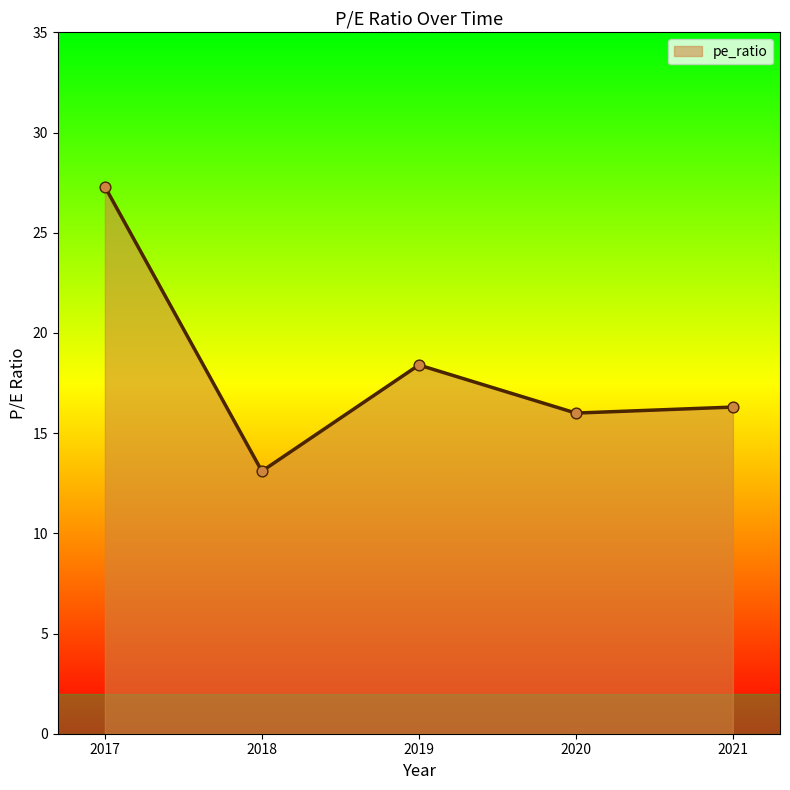

What is the ratio of the value at 2020 to the value at 2021?

1.0